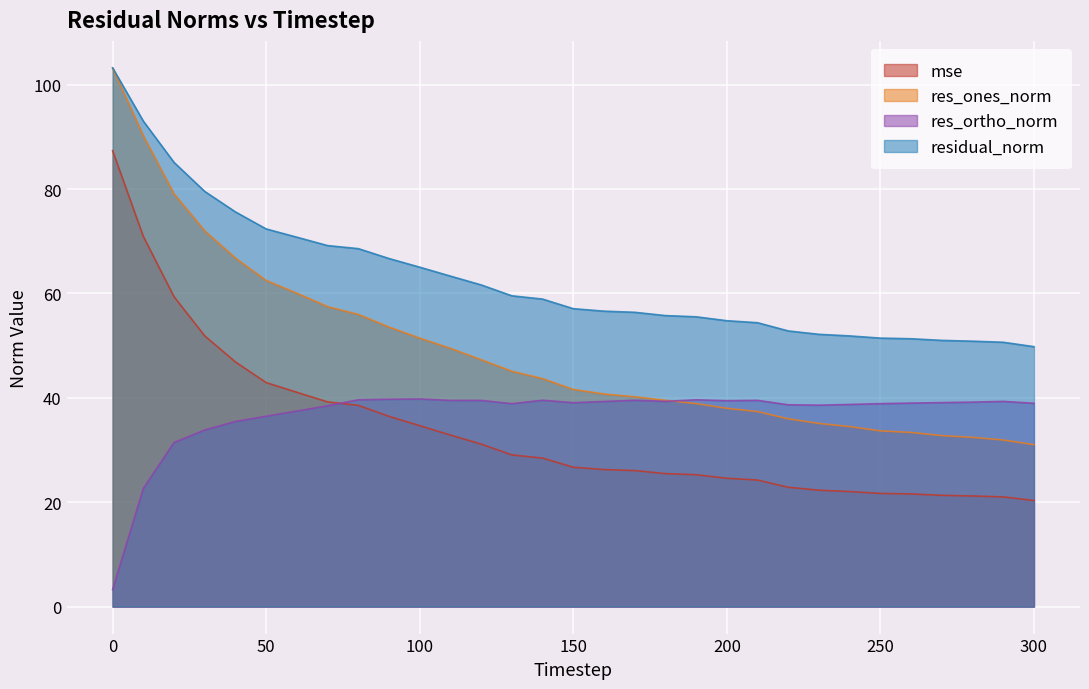

How many categories are shown in the chart?

31